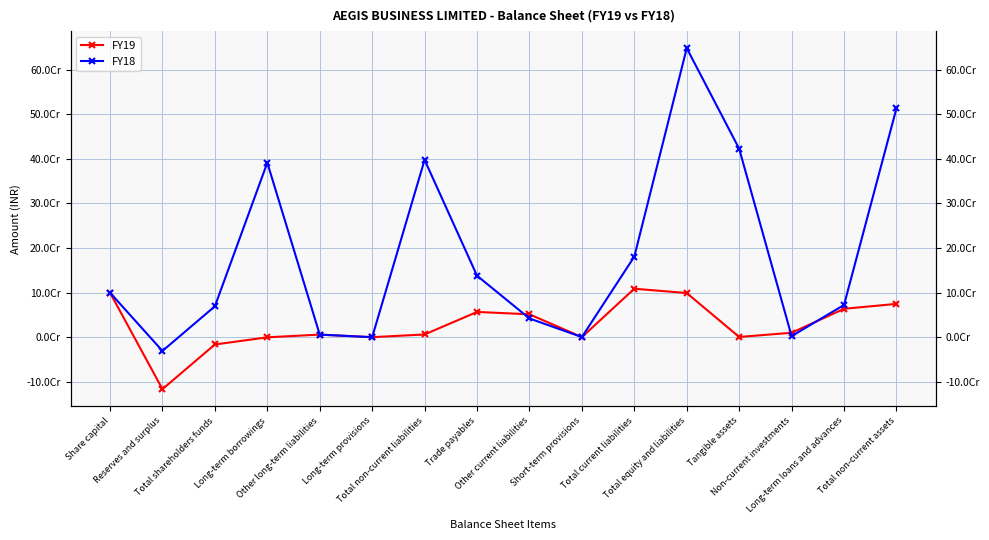

The FY19 series shows 8557784 at Other long-term liabilities. True or false?

False